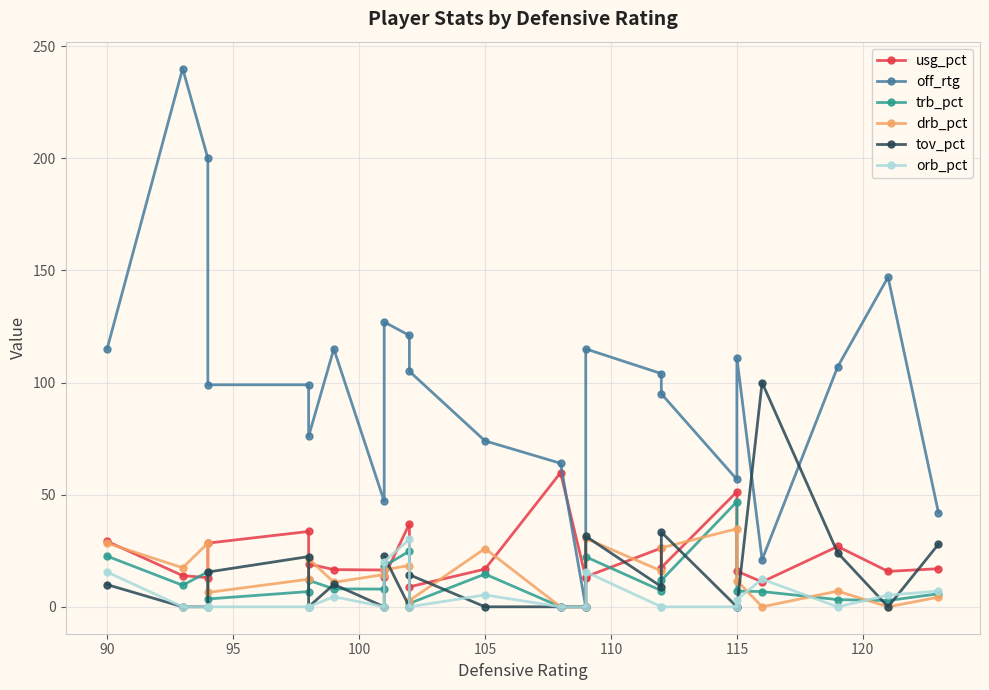

What is the sum of all off_rtg values?

2280.8